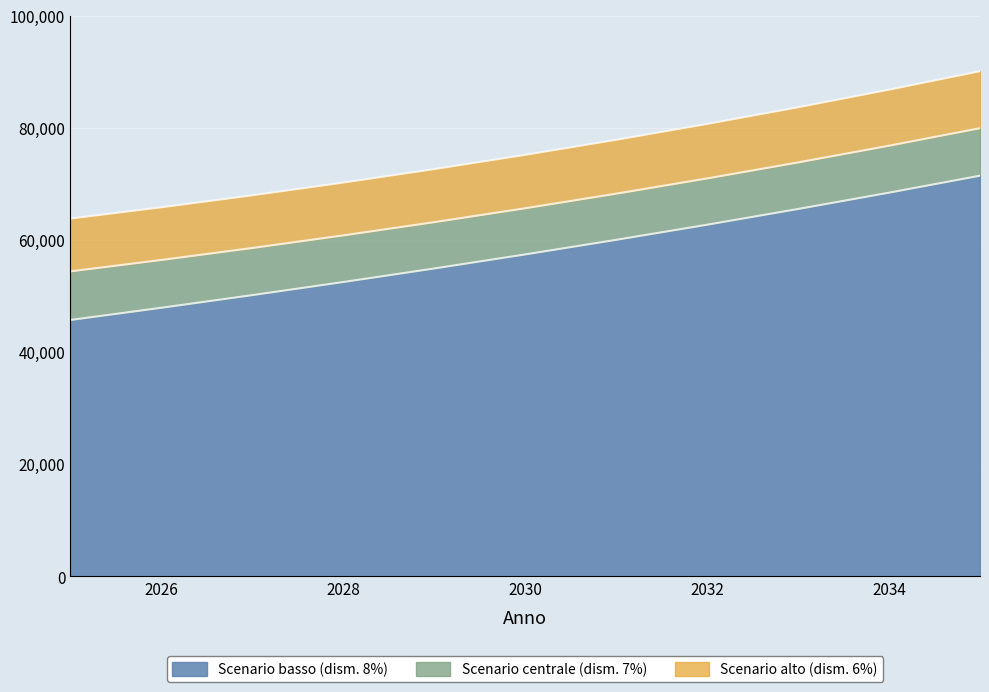

What is the approximate value of Scenario basso (dism. 8%) at 2033, to the nearest 50?

65500